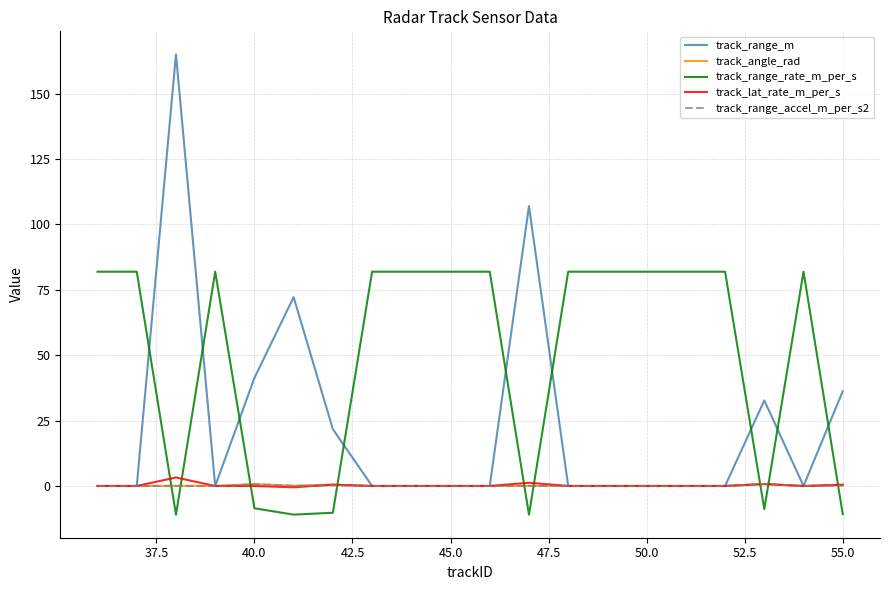

What is the minimum value shown in the chart?

-11.0